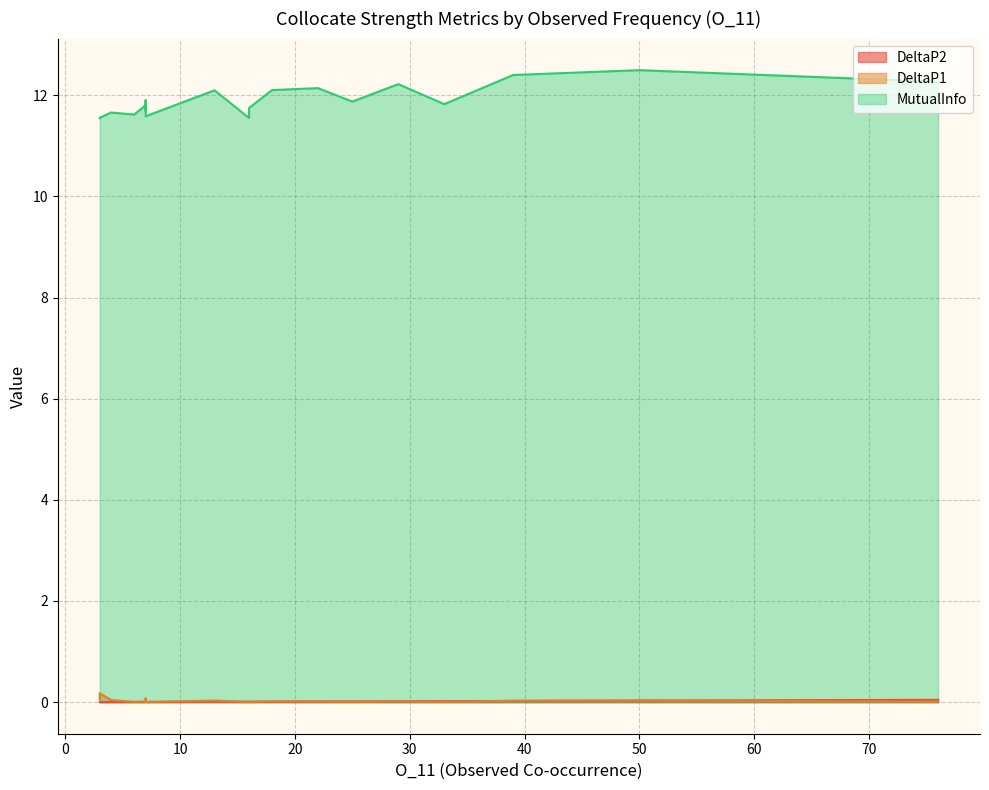

True or false: MutualInfo and DeltaP2 intersect in this chart.

False